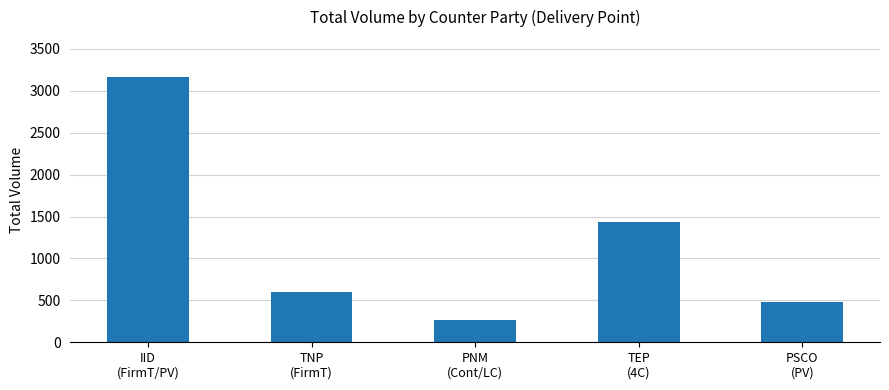

How many bars are there in total?

5